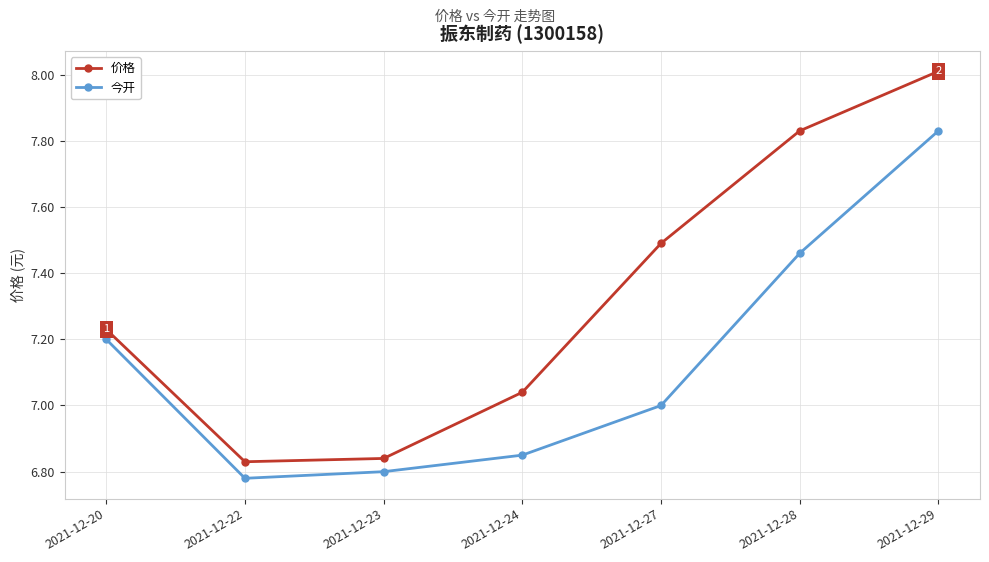

True or false: 今开 and 价格 intersect in this chart.

False